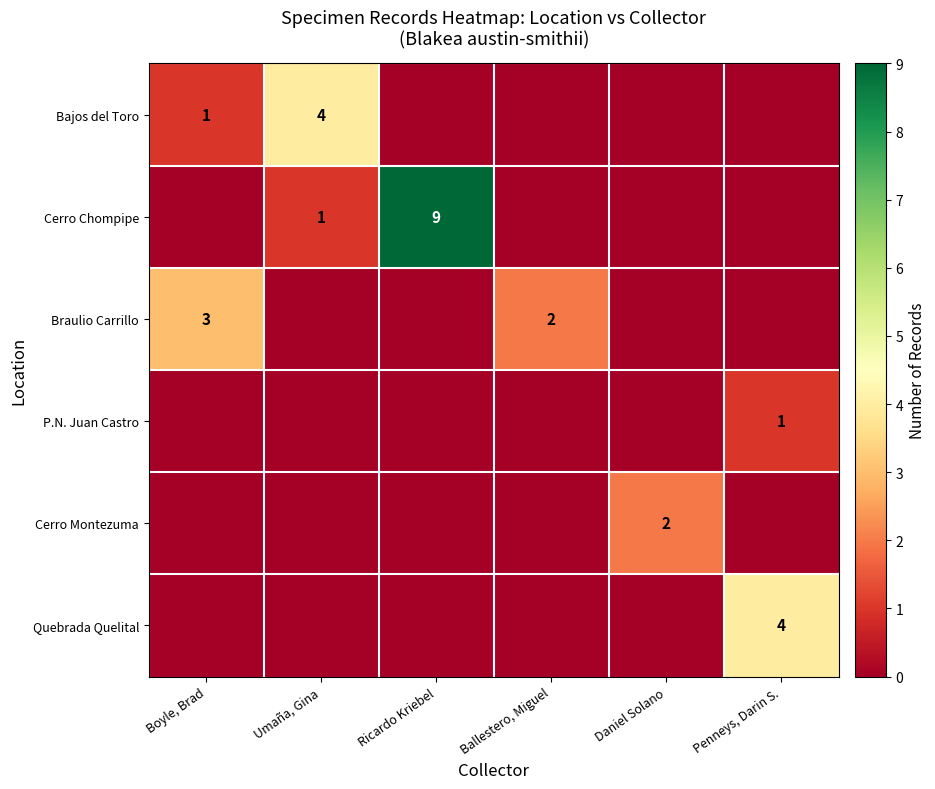

The Braulio Carrillo series shows 2 at Ballestero, Miguel. True or false?

True